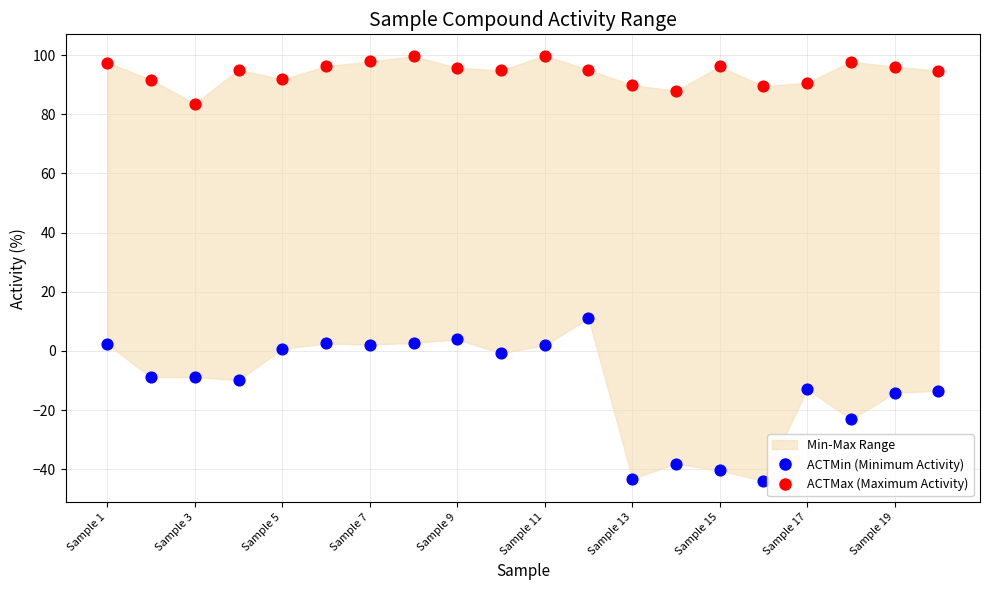

Which series contains the lowest Y value?

ACTMin (Minimum Activity)